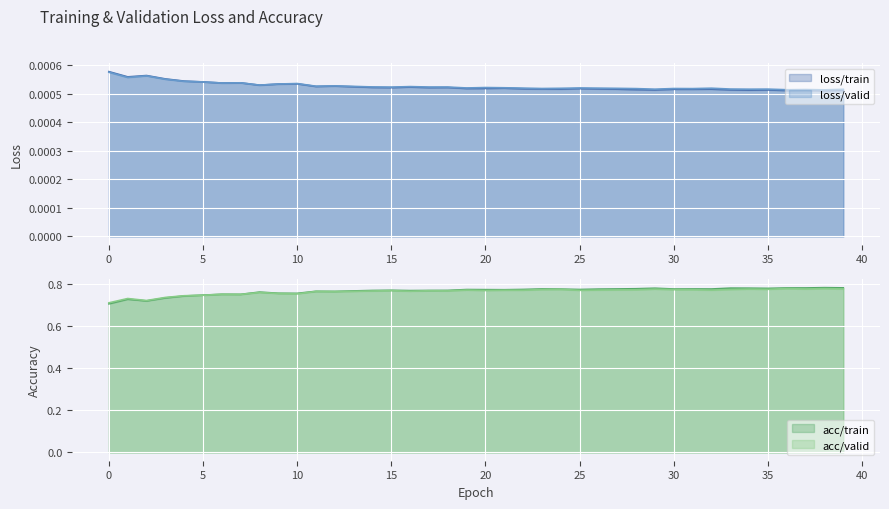

The value of acc/valid at 39 is 0.8. True or false?

True